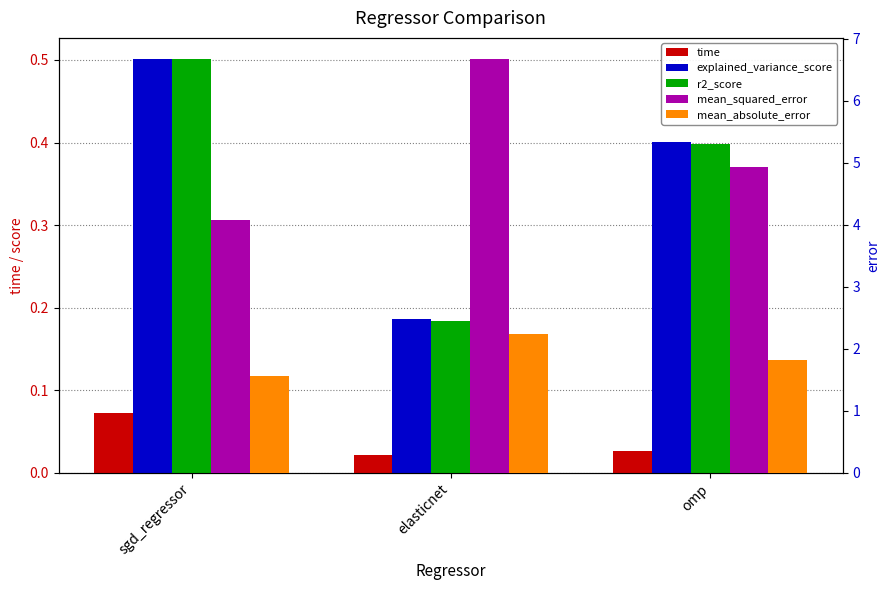

What is the value of the r2_score bar at the 1st from the left?

0.5